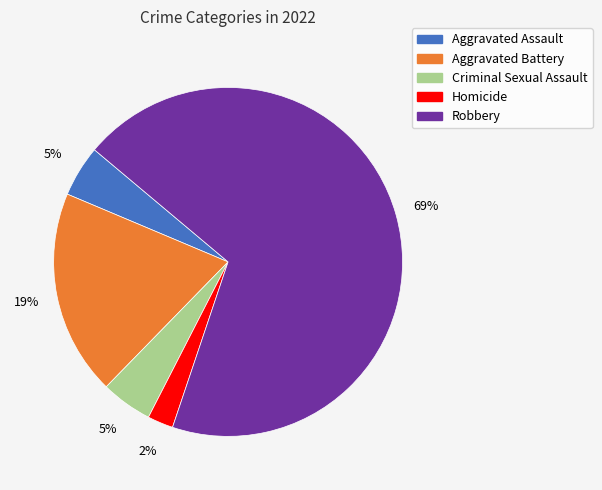

Which slice is the largest?

Robbery